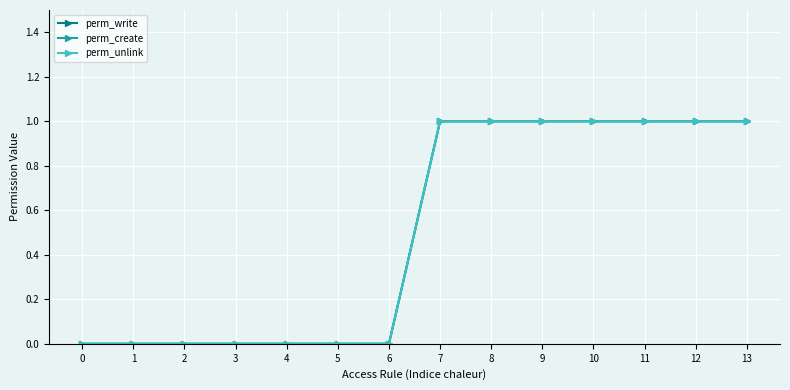

Is this an area chart (filled region under the line)?

No